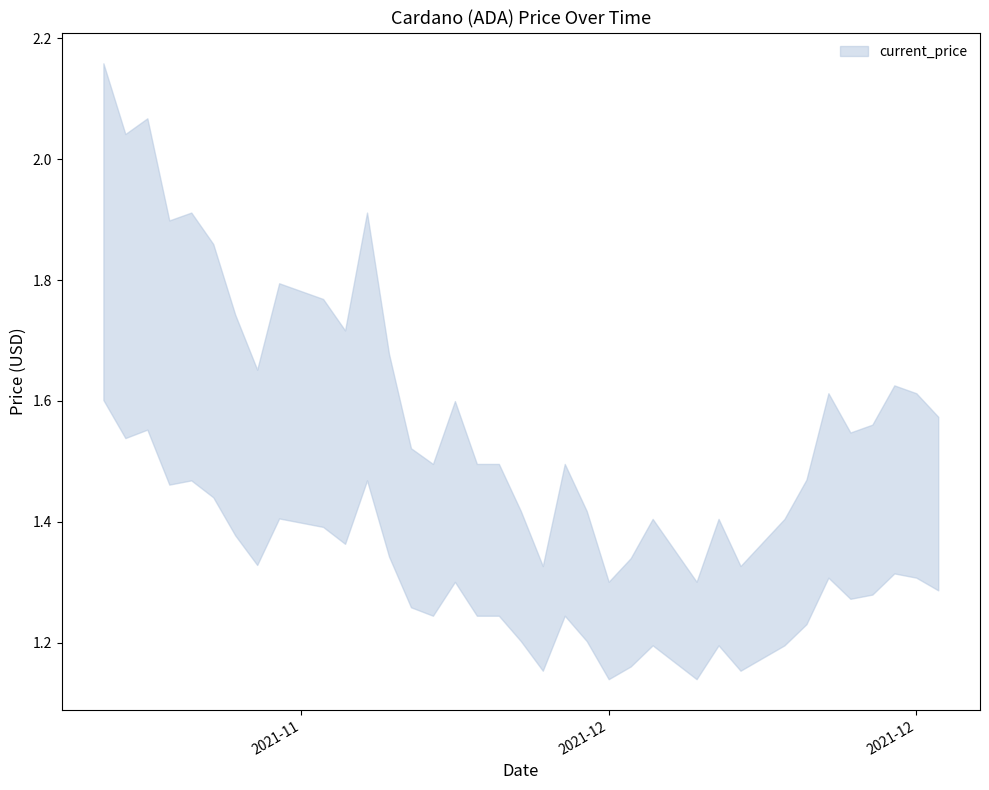

List the labels in order of value, smallest first.

12/14/2021, 12/18/2021, 12/11/2021, 12/20/2021, 12/15/2021, 12/17/2021, 12/21/2021, 12/16/2021, 12/19/2021, 12/22/2021, 12/10/2021, 12/13/2021, 12/23/2021, 12/06/2021, 12/08/2021, 12/09/2021, 12/12/2021, 12/05/2021, 12/25/2021, 12/26/2021, 12/29/2021, 12/07/2021, 12/24/2021, 12/28/2021, 12/27/2021, 11/28/2021, 12/04/2021, 12/02/2021, 11/27/2021, 12/01/2021, 11/30/2021, 11/29/2021, 11/26/2021, 11/24/2021, 11/25/2021, 12/03/2021, 11/22/2021, 11/23/2021, 11/21/2021